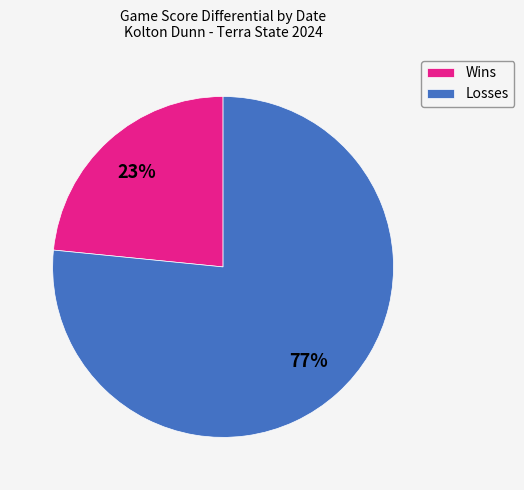

What is the ratio of the value at Wins to the value at Losses?

0.3